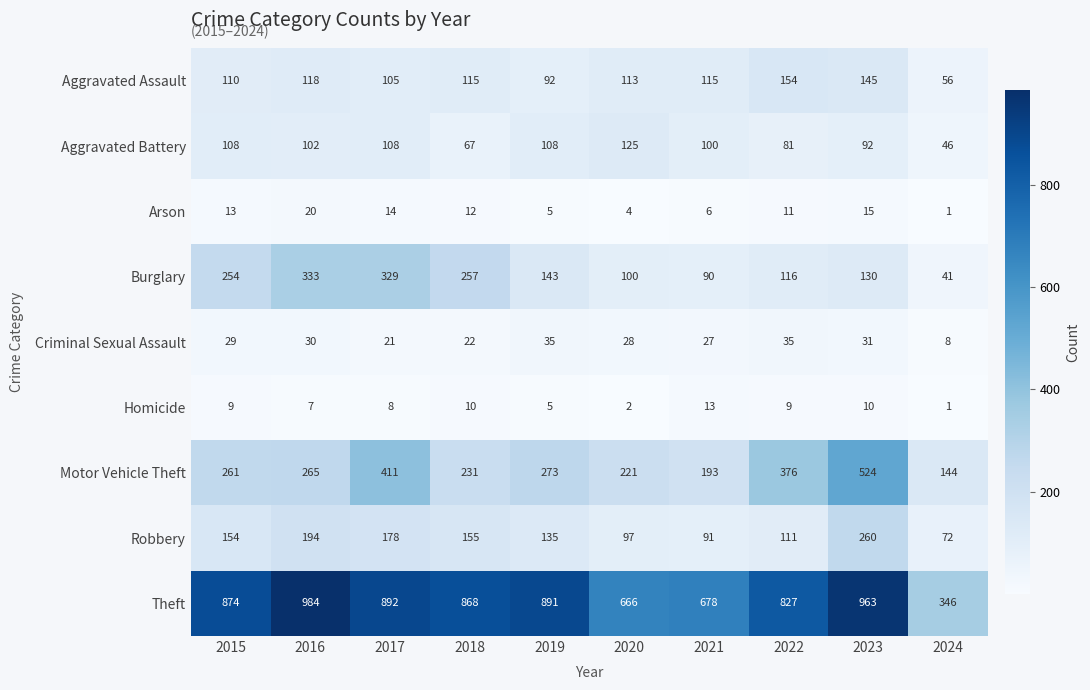

Is it true that Aggravated Assault equals 55 at 2017?

False